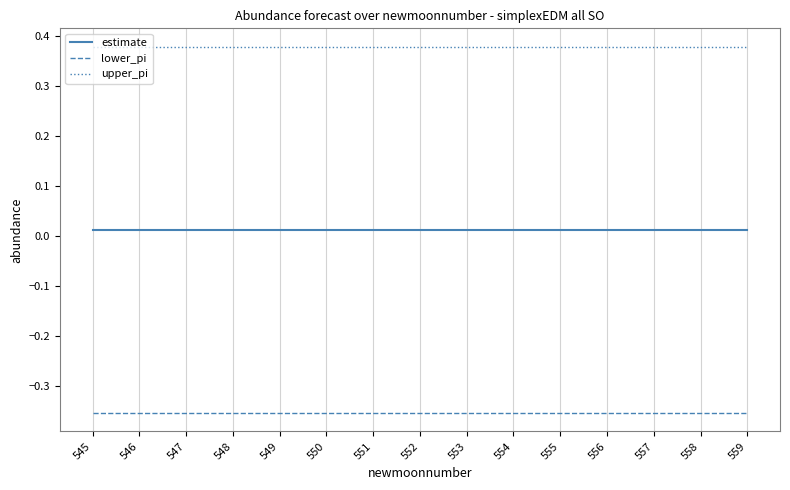

What are all the series names shown in the legend?

estimate, lower_pi, upper_pi